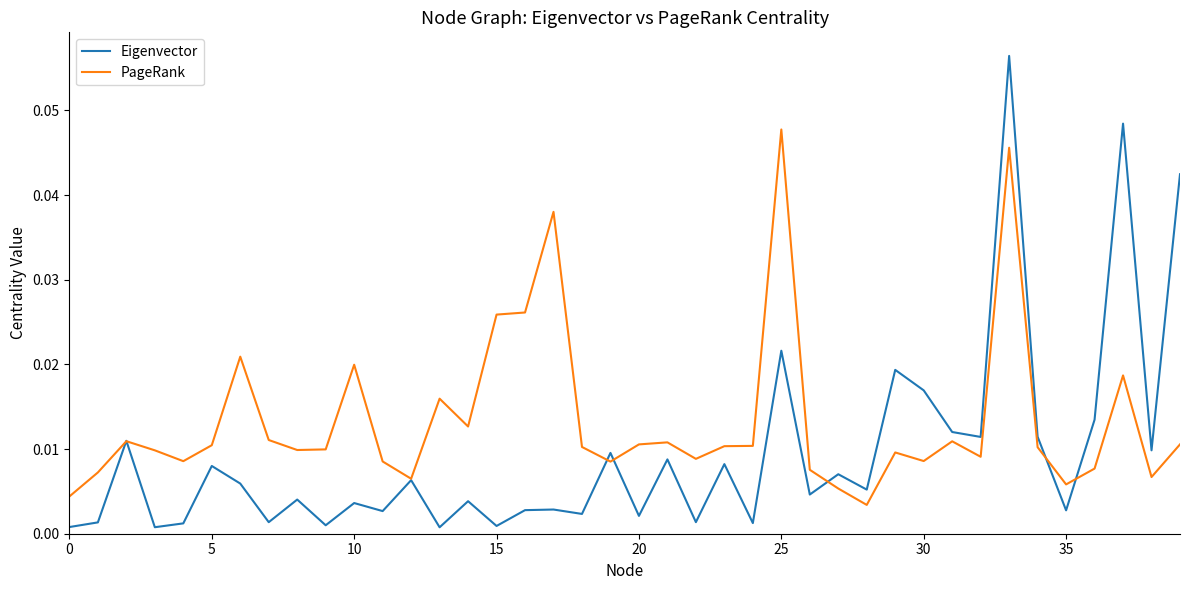

Which series has the widest spread of values?

Eigenvector